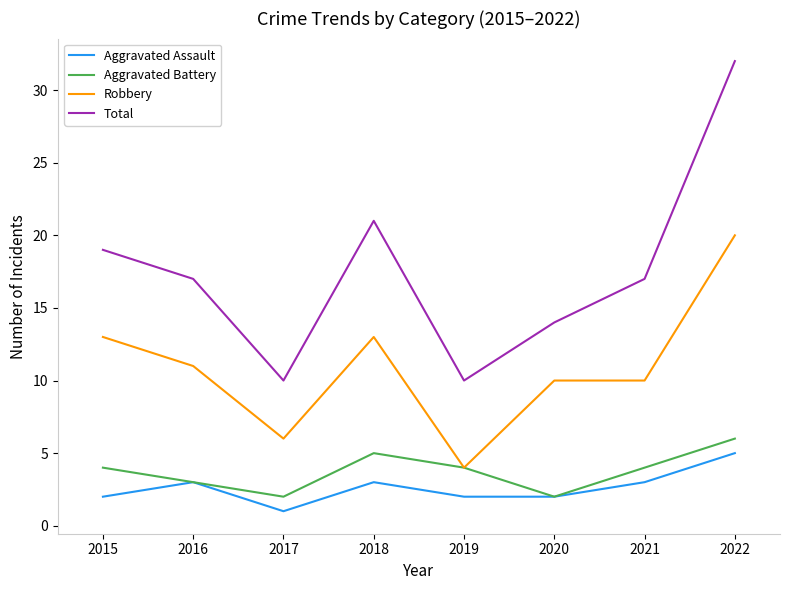

What are all the series names shown in the legend?

Aggravated Assault, Aggravated Battery, Robbery, Total